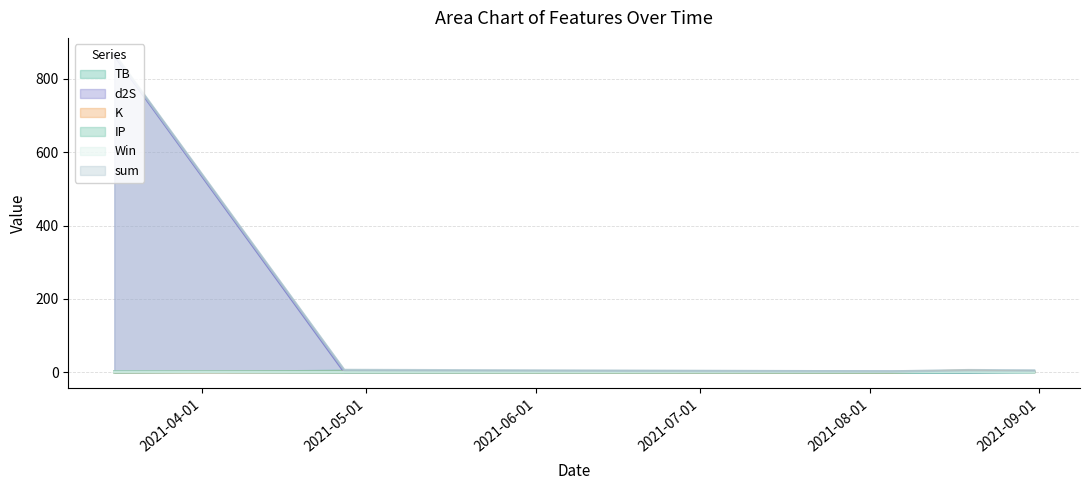

True or false: IP and K intersect in this chart.

True